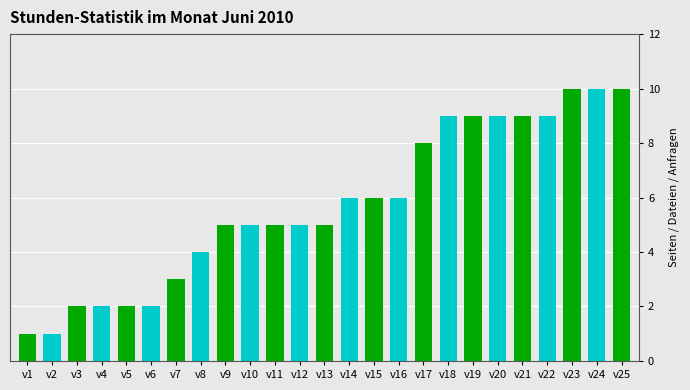

How many bars are there in total?

25